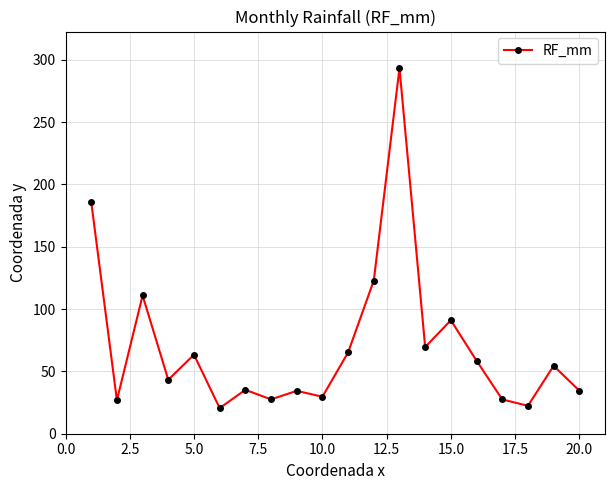

What is the average value?

70.9